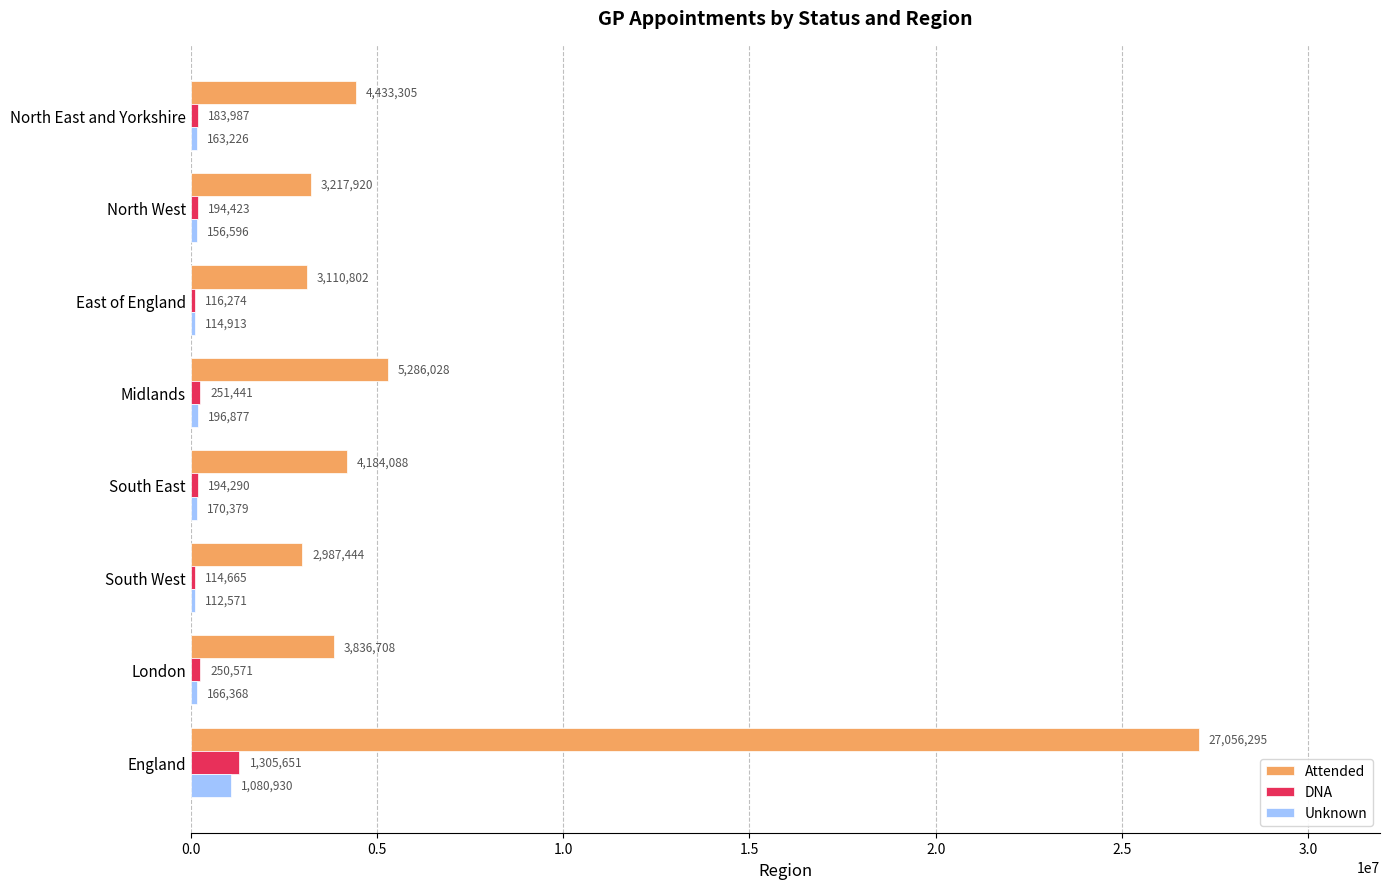

What is the spread (max minus min) of values at South East?

4013709